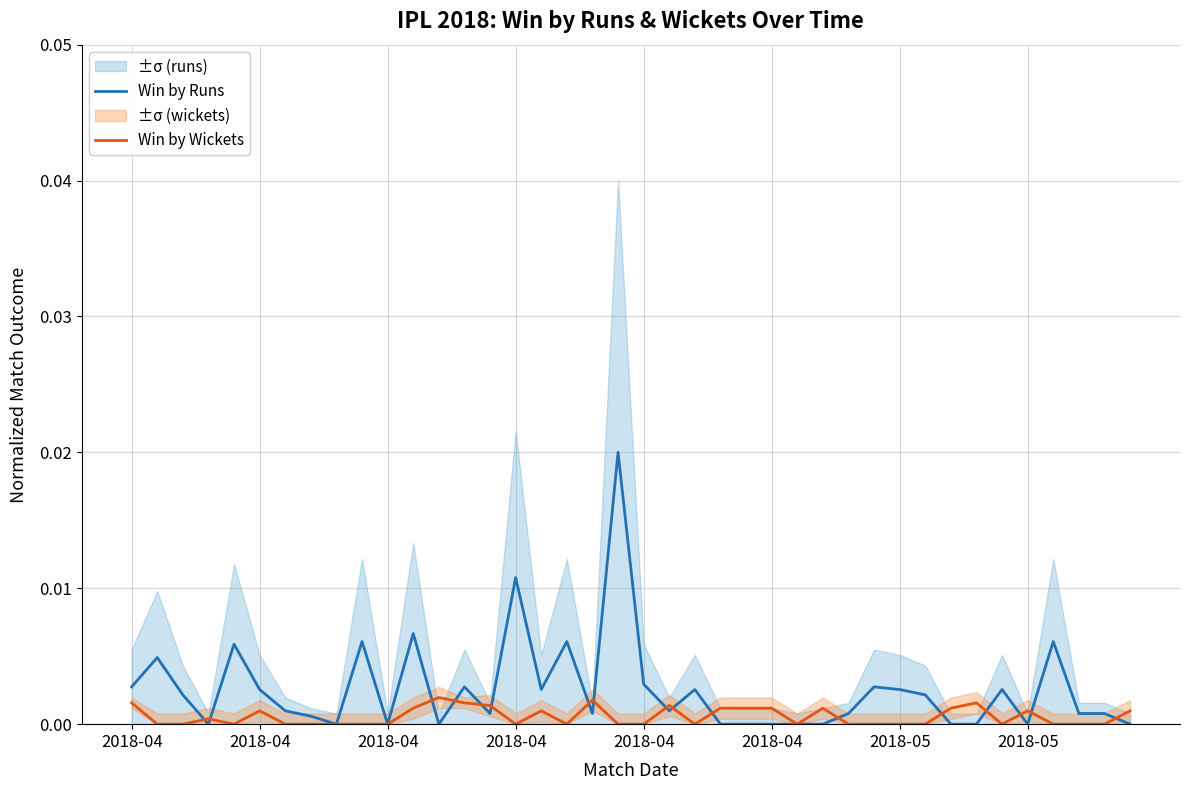

Count the number of data series in this chart.

2